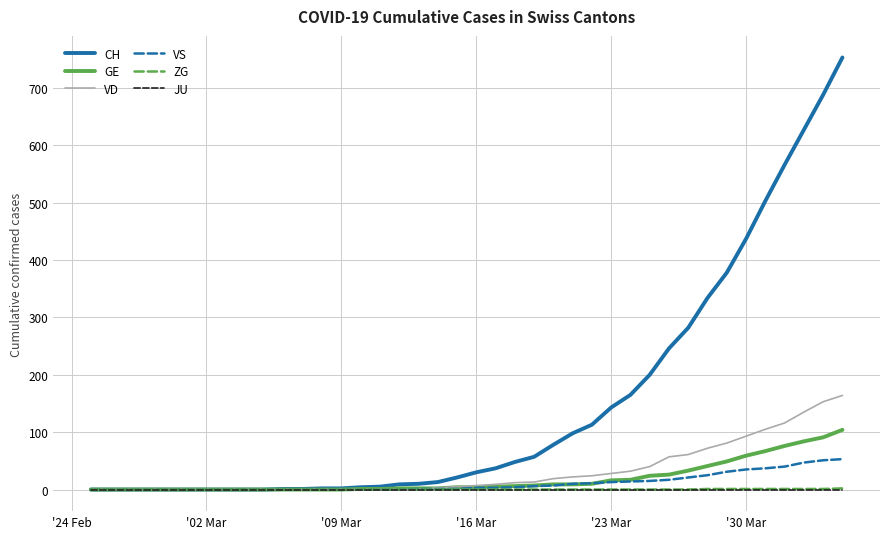

Which series has the widest spread of values?

CH